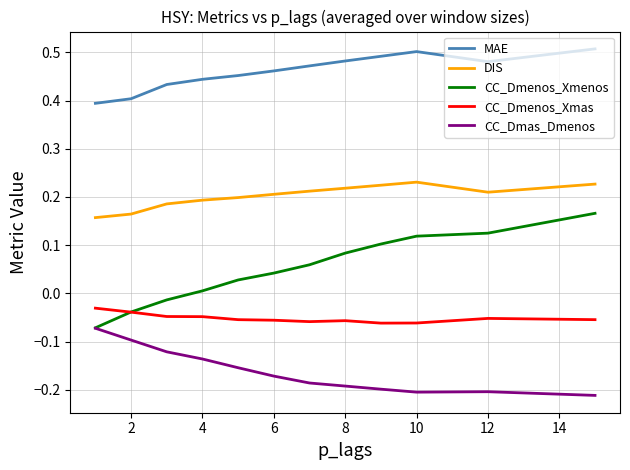

True or false: MAE and DIS cross at least once.

False